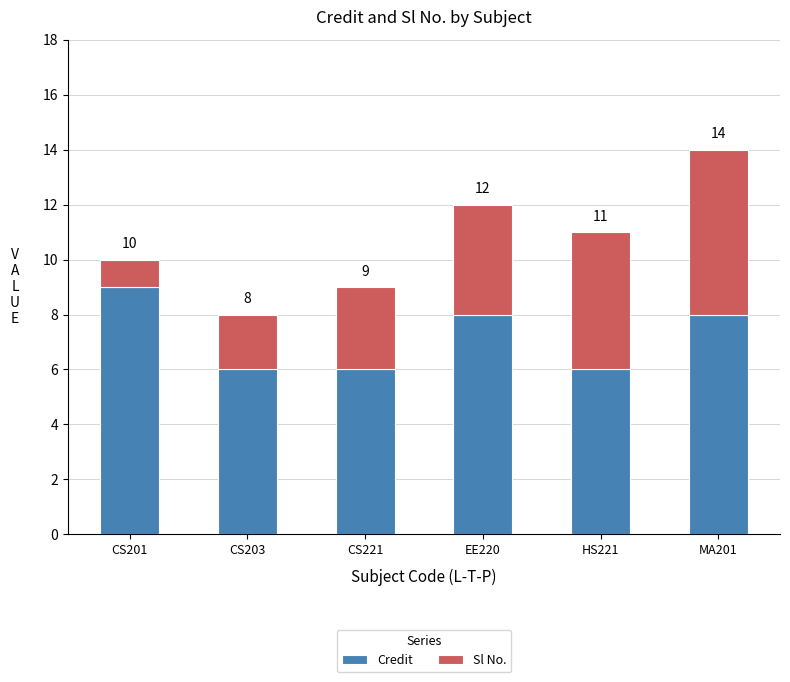

What is the difference between the Sl No. values at CS203 and MA201?

4